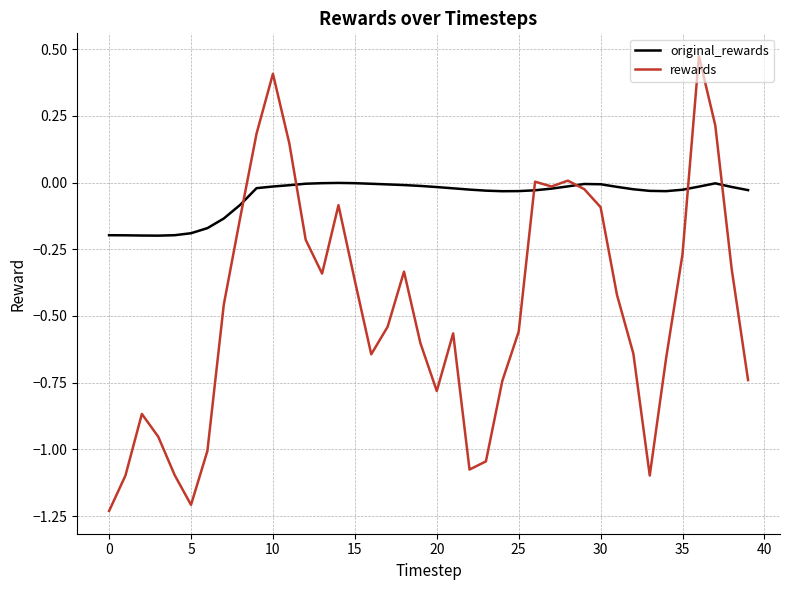

Which series has the largest total across all categories?

original_rewards